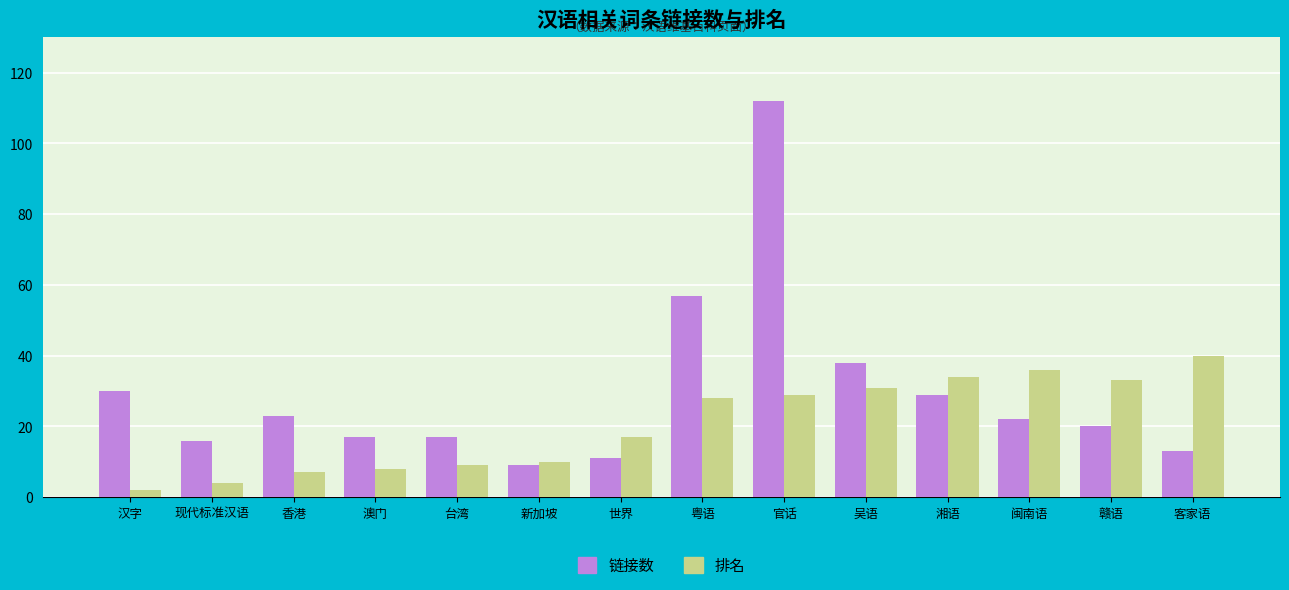

How many groups of bars are there?

14